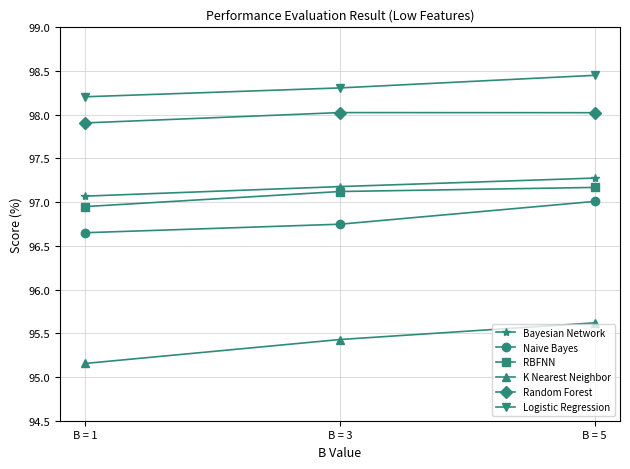

What is the spread (max minus min) of values at B = 3?

2.9